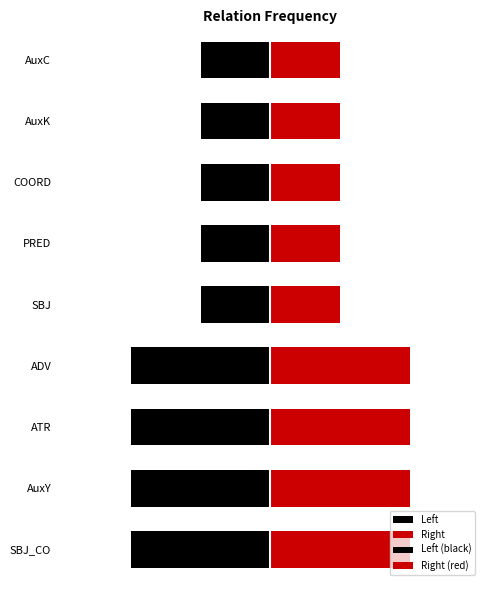

What is the minimum value shown in the chart?

1